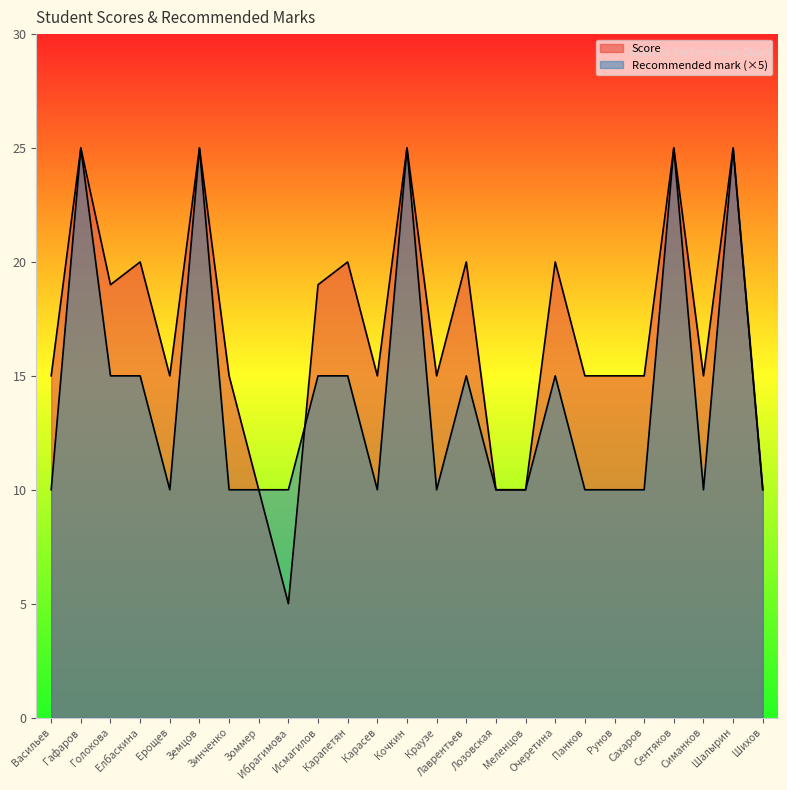

After their last crossing, which series has the higher values: Score or Recommended mark?

Score